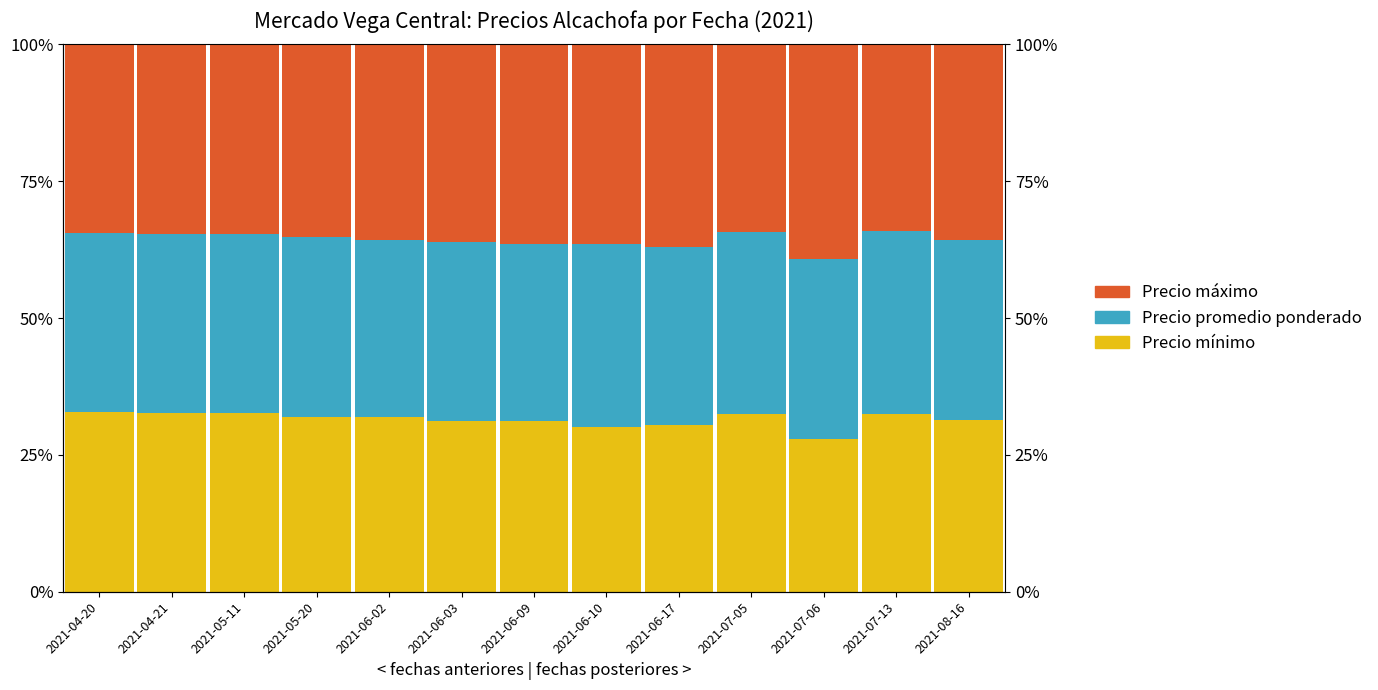

Reading left to right, extract all data points from this chart.

Precio mínimo: 2021-04-20=32.8	2021-04-21=32.7	2021-05-11=32.7	2021-05-20=31.9	2021-06-02=31.8	2021-06-03=31.2	2021-06-09=31.1	2021-06-10=30.0	2021-06-17=30.4	2021-07-05=32.4	2021-07-06=28.0	2021-07-13=32.5	2021-08-16=31.3
Precio promedio ponderado: 2021-04-20=32.8	2021-04-21=32.7	2021-05-11=32.7	2021-05-20=33.0	2021-06-02=32.4	2021-06-03=32.7	2021-06-09=32.4	2021-06-10=33.5	2021-06-17=32.6	2021-07-05=33.3	2021-07-06=32.8	2021-07-13=33.3	2021-08-16=33.0
Precio máximo: 2021-04-20=34.5	2021-04-21=34.6	2021-05-11=34.6	2021-05-20=35.2	2021-06-02=35.8	2021-06-03=36.2	2021-06-09=36.5	2021-06-10=36.5	2021-06-17=37.0	2021-07-05=34.3	2021-07-06=39.2	2021-07-13=34.2	2021-08-16=35.8